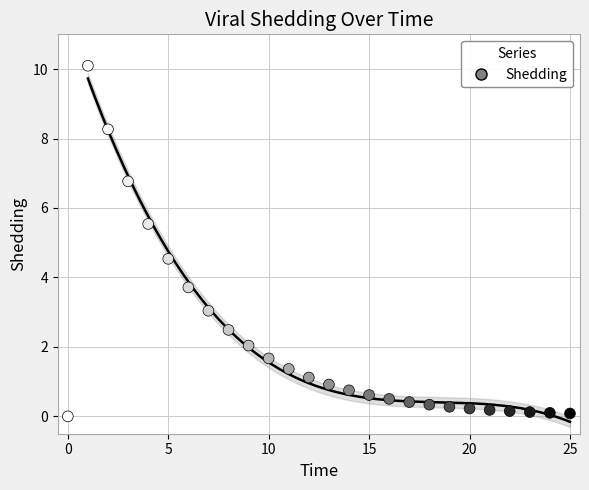

What is the range of Y values (max minus min)?

10.1